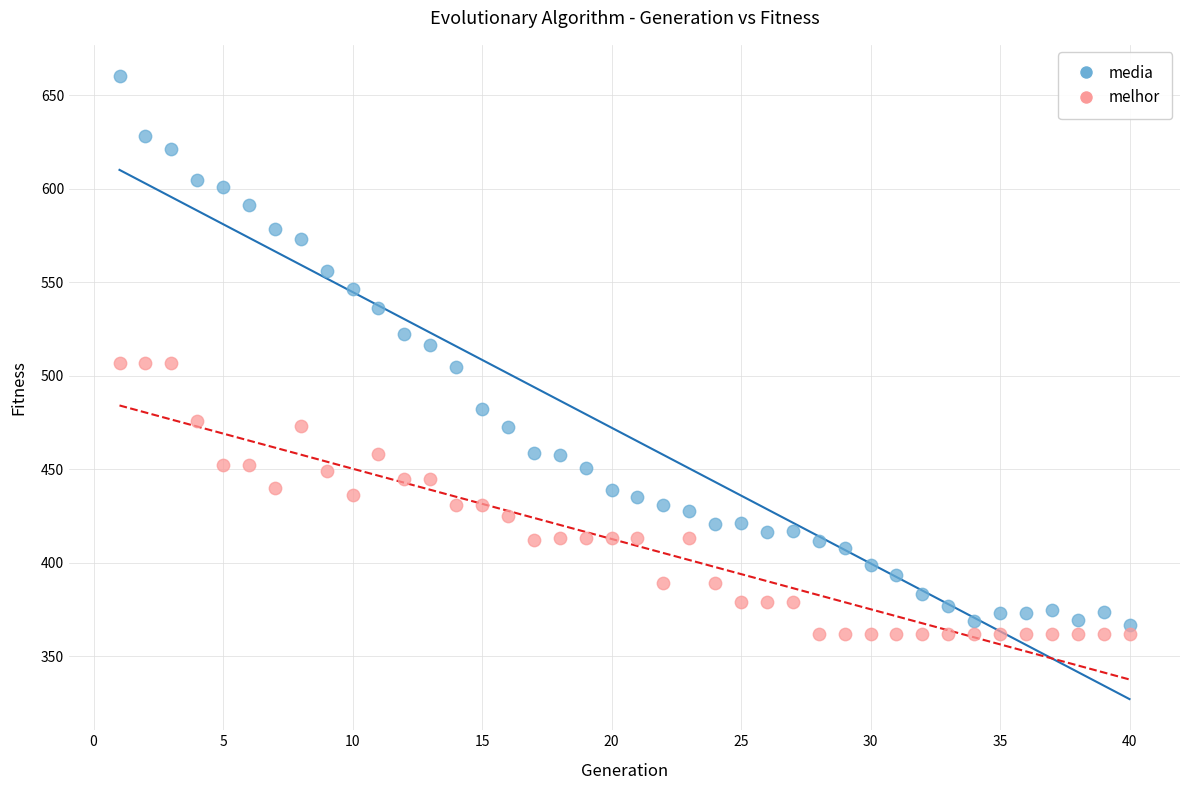

Which series contains the highest Y value?

media